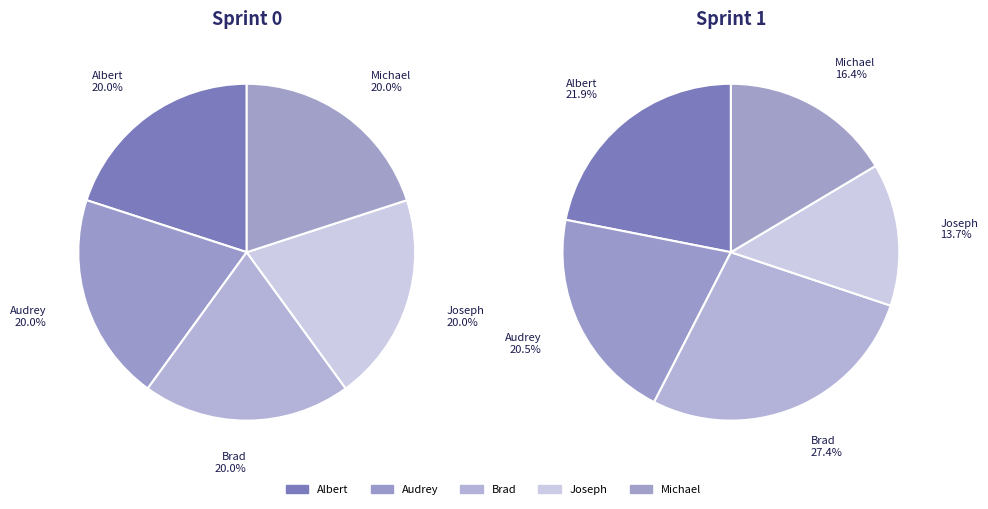

Does any single category account for the majority?

No